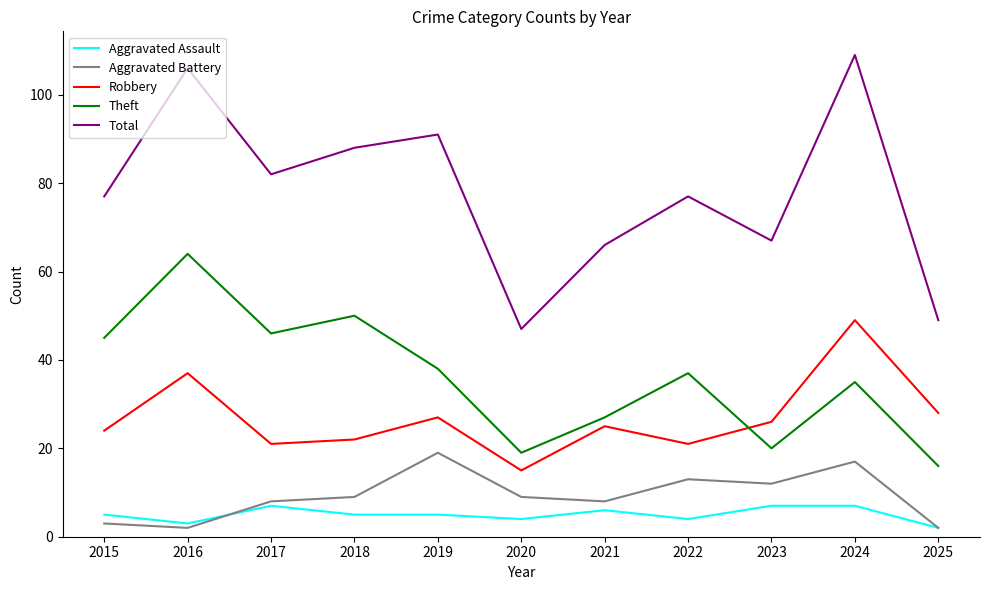

True or false: Aggravated Battery and Theft intersect in this chart.

False